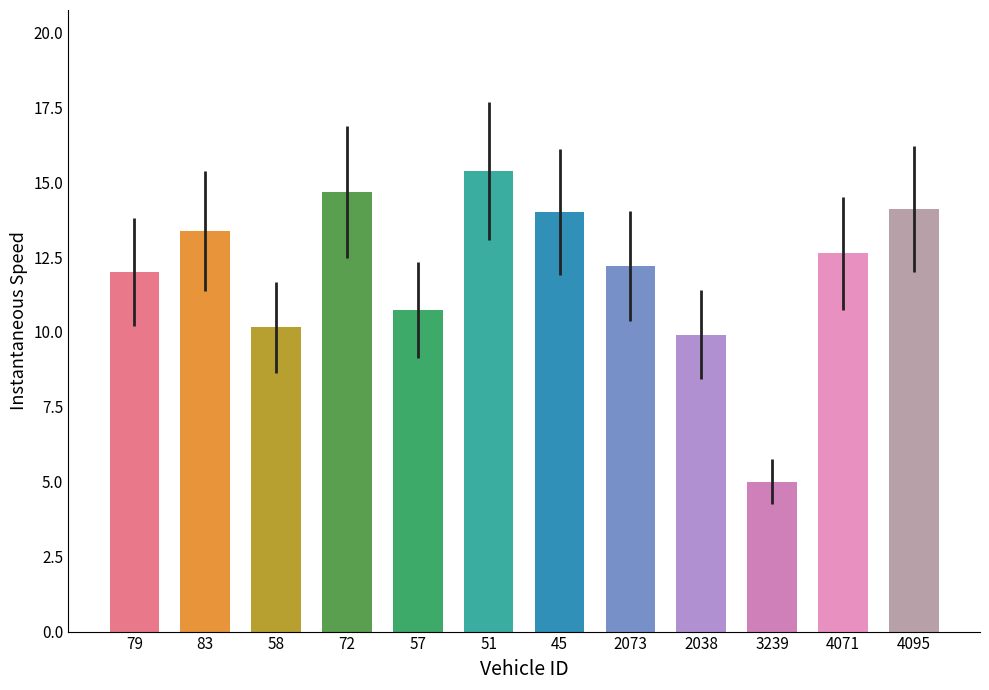

Reading left to right, transcribe all the data shown in this chart.

79=12.0	83=13.4	58=10.2	72=14.7	57=10.7	51=15.4	45=14.0	2073=12.2	2038=9.9	3239=5.0	4071=12.6	4095=14.1